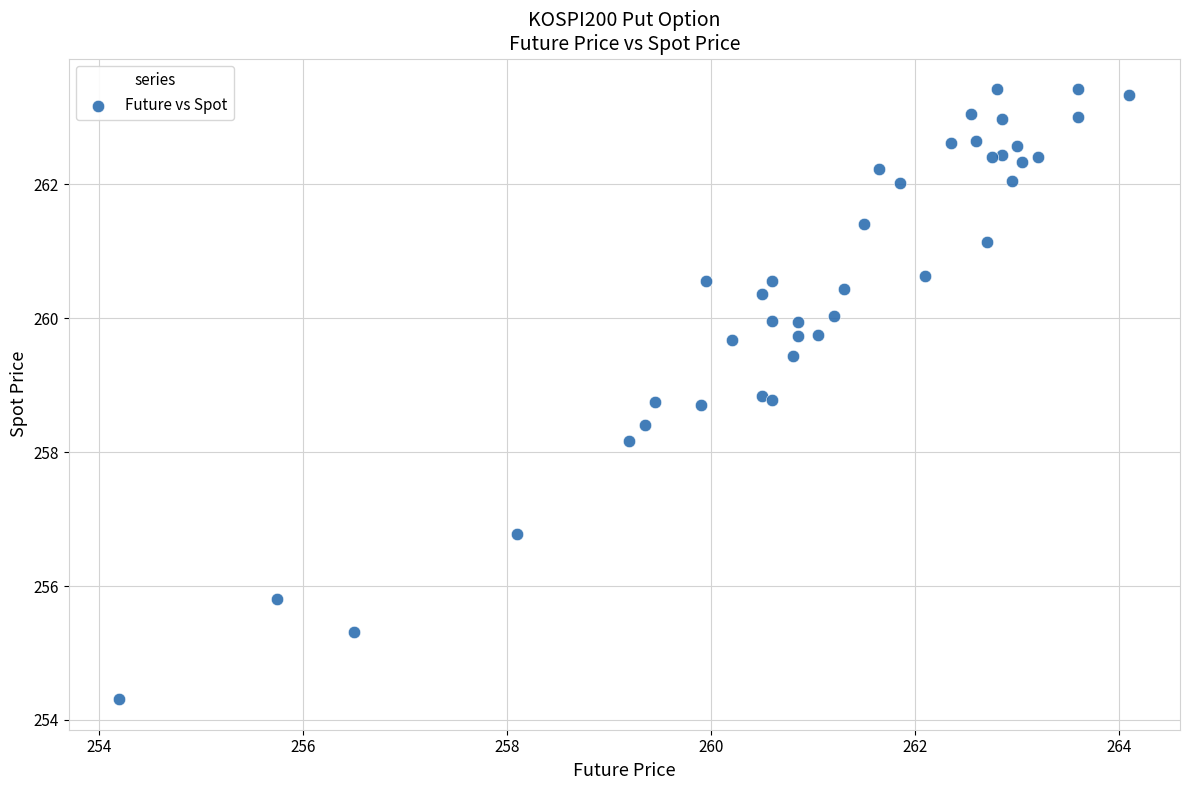

What Y value in the scatter plot is closest to 258?

258.2